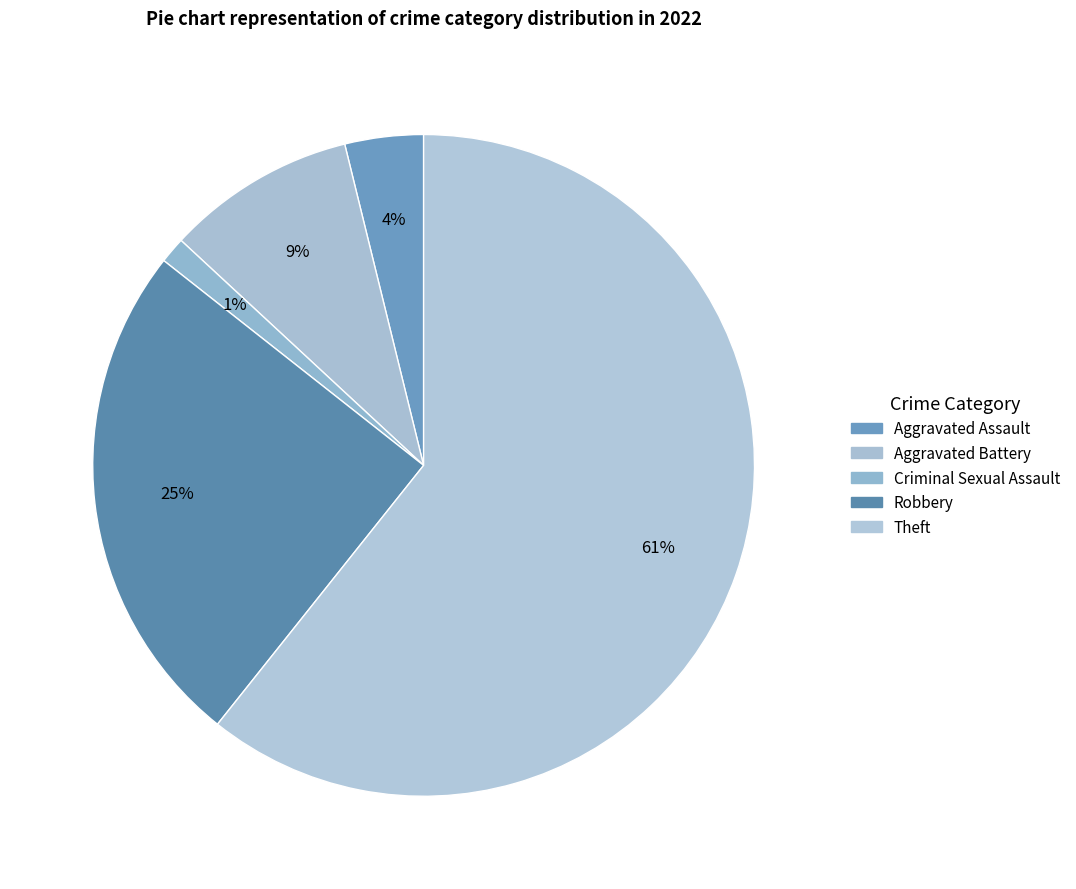

Count the number of slices in the pie.

5